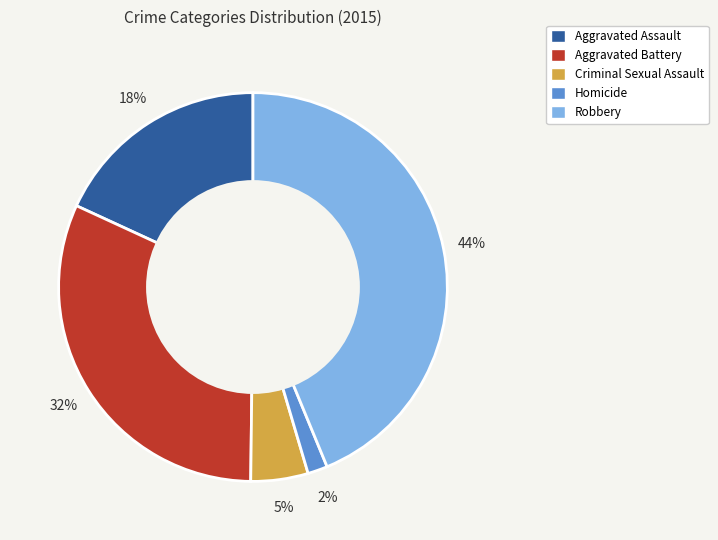

Approximately how many times larger is the value at Aggravated Battery compared to Robbery?

0.7